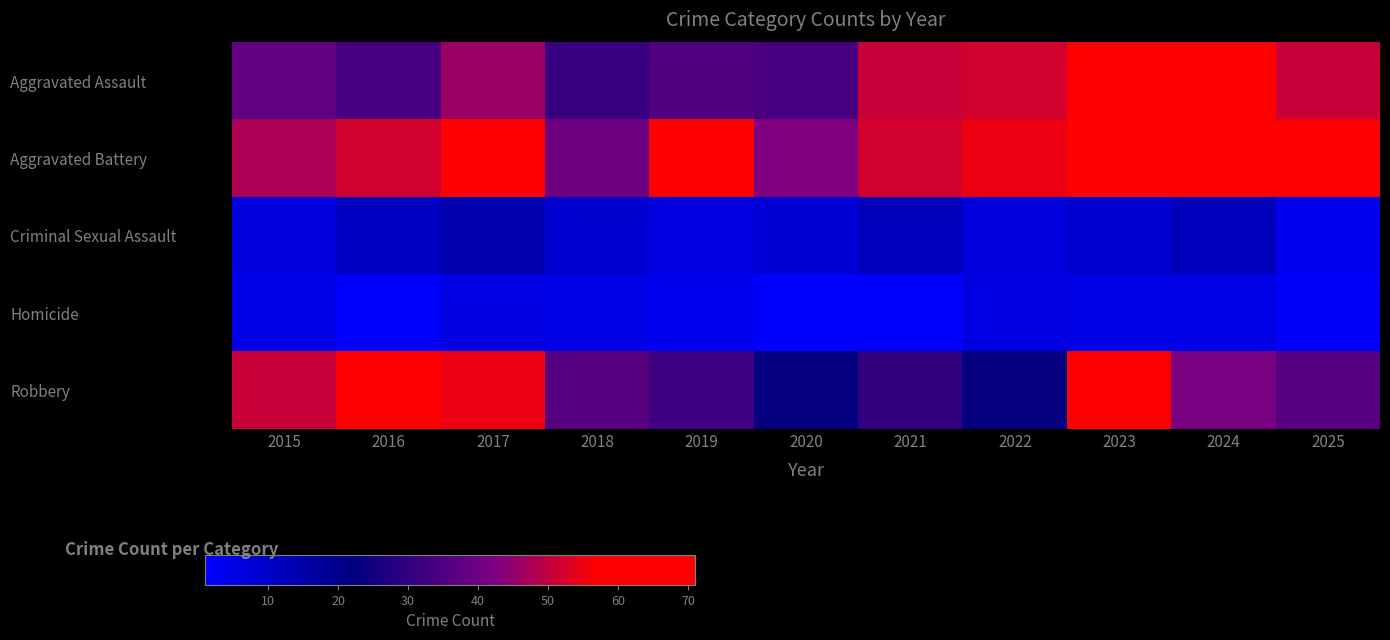

Reading right to left, what are all the values shown in this chart?

Aggravated Assault: 2025=51	2024=71	2023=59	2022=52	2021=51	2020=34	2019=35	2018=31	2017=46	2016=34	2015=38
Aggravated Battery: 2025=64	2024=58	2023=69	2022=55	2021=52	2020=43	2019=57	2018=40	2017=67	2016=52	2015=48
Criminal Sexual Assault: 2025=4	2024=12	2023=9	2022=7	2021=12	2020=8	2019=6	2018=9	2017=14	2016=11	2015=7
Homicide: 2025=2	2024=5	2023=5	2022=6	2021=1	2020=1	2019=4	2018=5	2017=6	2016=1	2015=5
Robbery: 2025=36	2024=42	2023=59	2022=23	2021=30	2020=23	2019=32	2018=36	2017=55	2016=64	2015=51